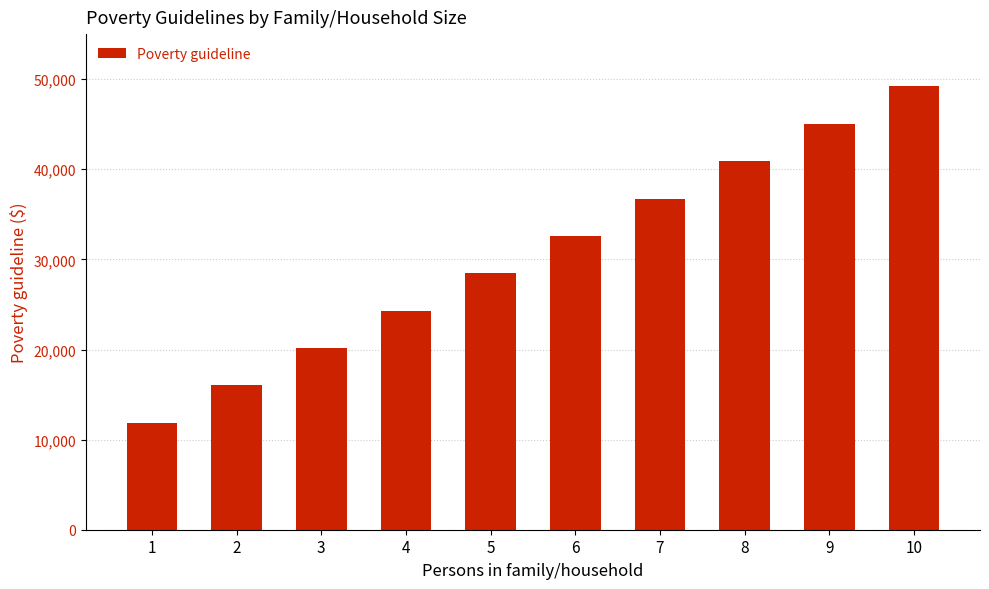

Rank the categories by value from highest to lowest.

10, 9, 8, 7, 6, 5, 4, 3, 2, 1